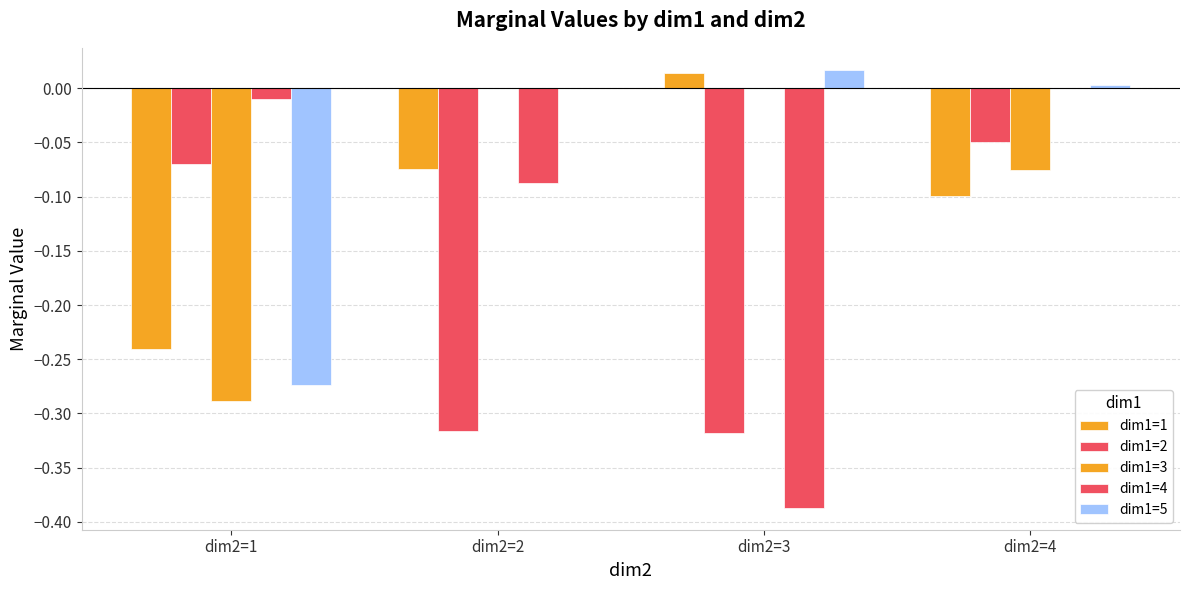

At which label does dim1=4 reach its minimum?

dim2=3